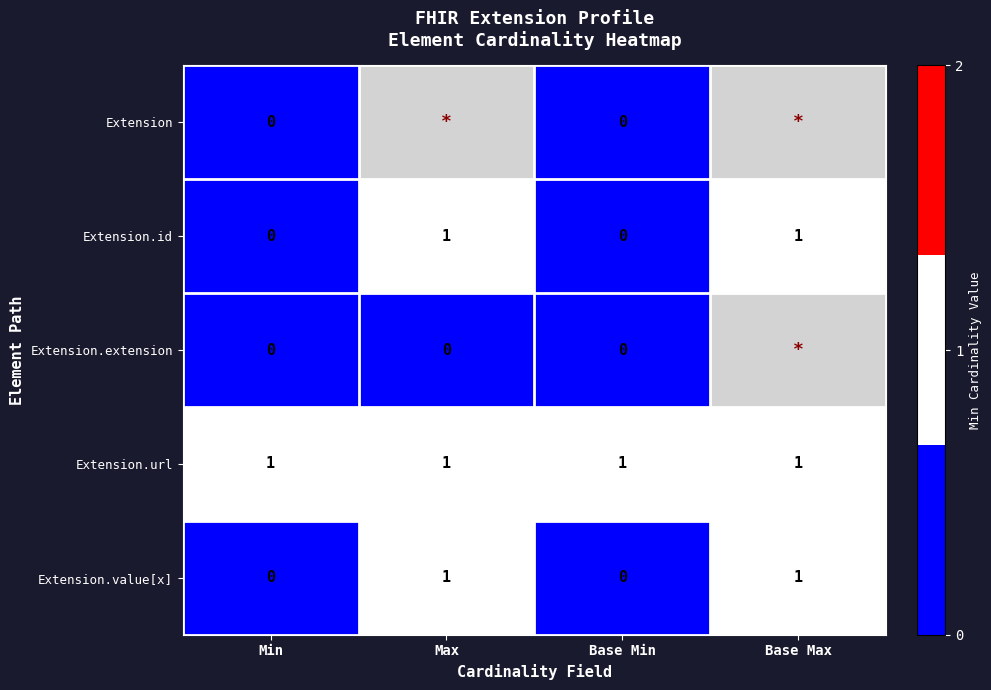

Is the value of Extension.extension at Max greater than the value of Extension.id at Max?

No